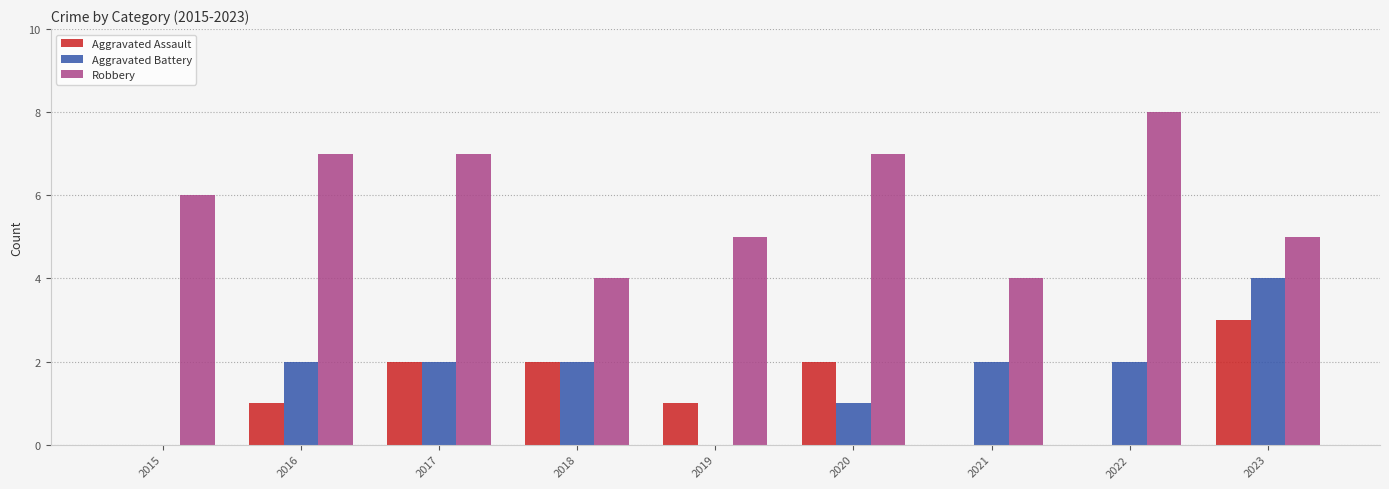

What is the sum of all Aggravated Assault values?

11